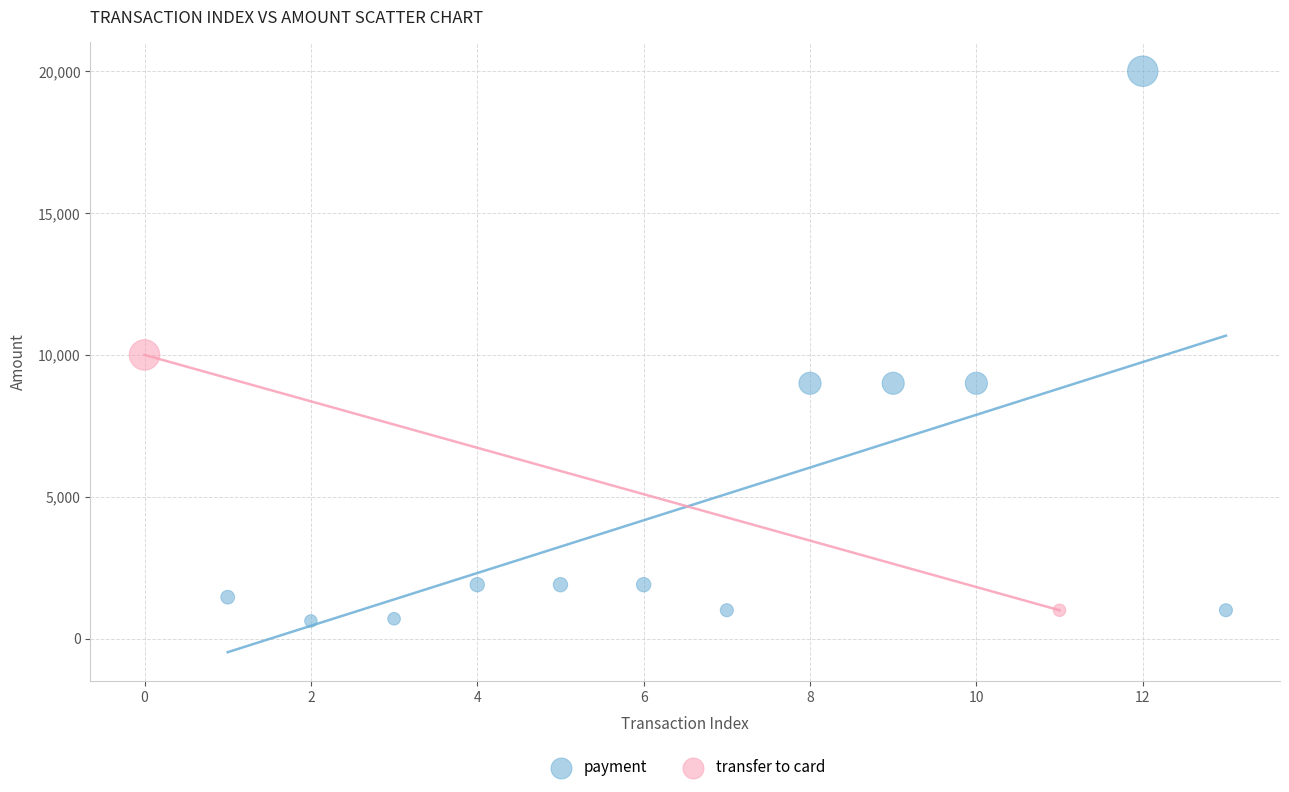

What are all the series names shown in the legend?

payment, transfer to card